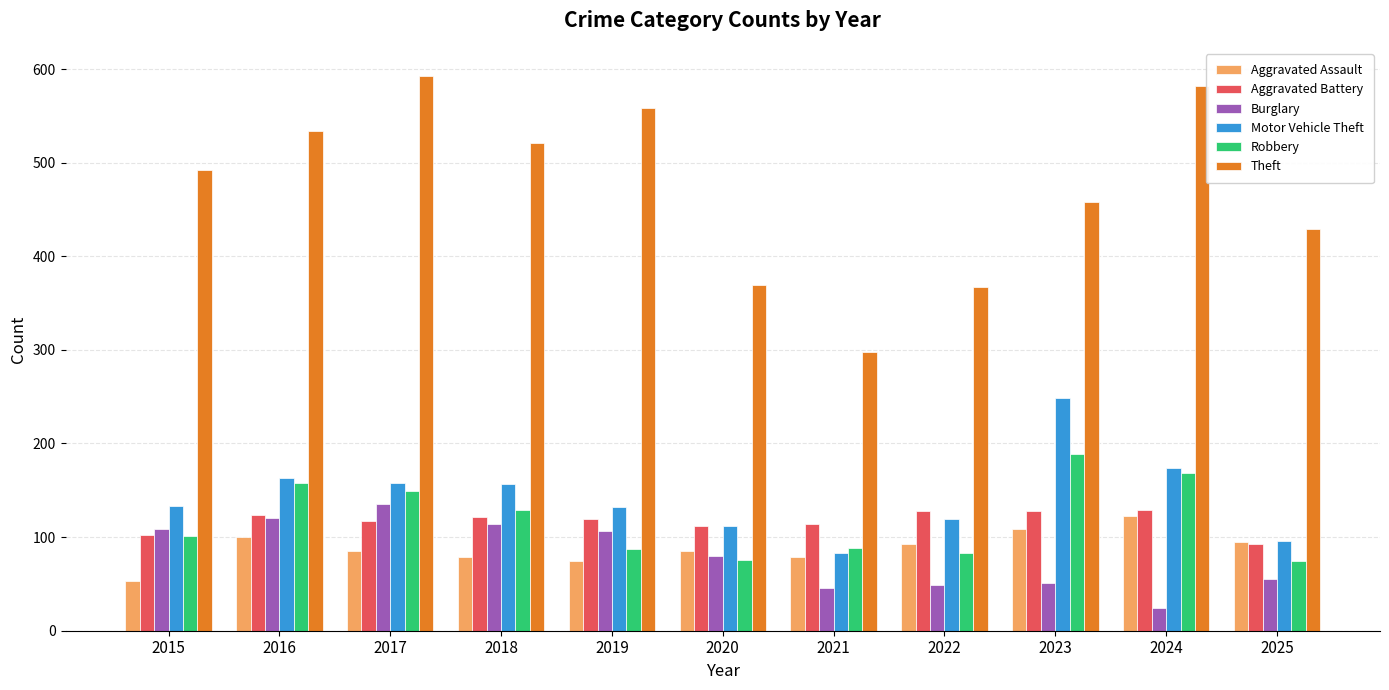

What value does the Aggravated Battery series have at 2021, to the nearest 10?

110